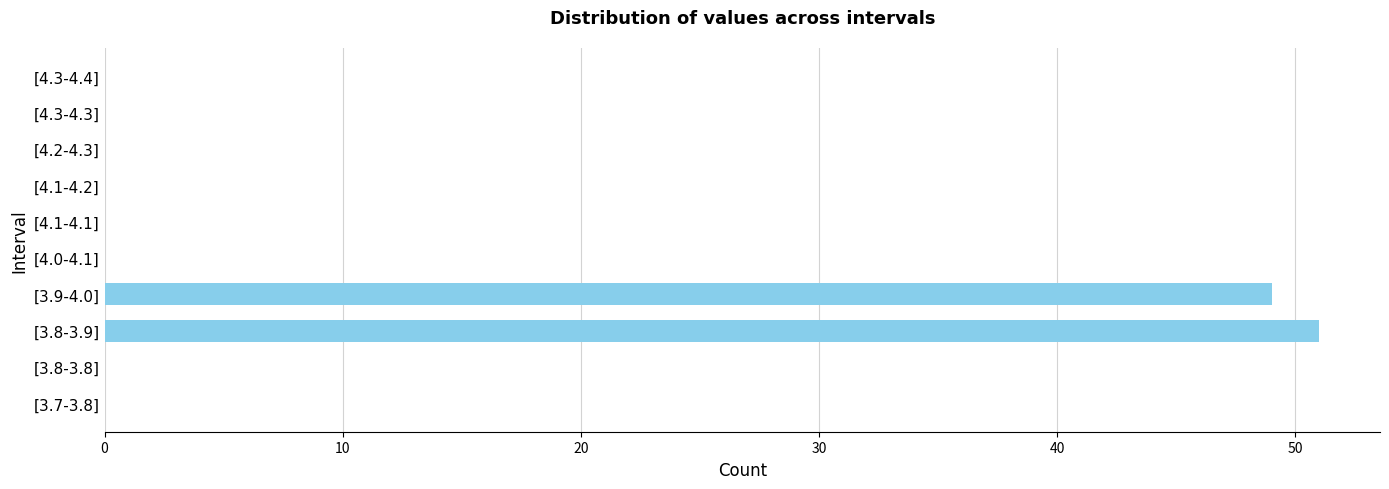

Reading top to bottom, extract all data points from this chart.

[4.3-4.4]=0	[4.3-4.3]=0	[4.2-4.3]=0	[4.1-4.2]=0	[4.1-4.1]=0	[4.0-4.1]=0	[3.9-4.0]=49	[3.8-3.9]=51	[3.8-3.8]=0	[3.7-3.8]=0